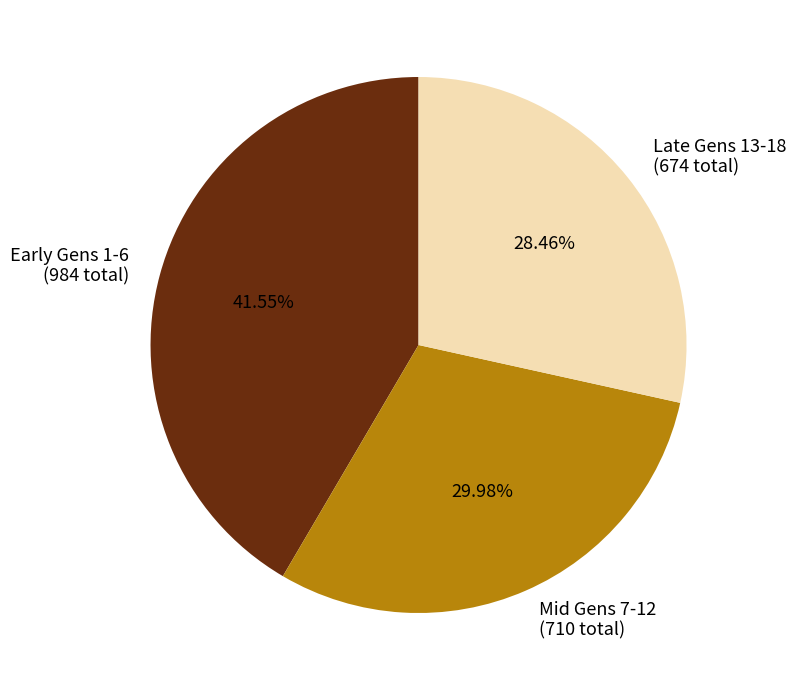

How many segments does this pie chart have?

3